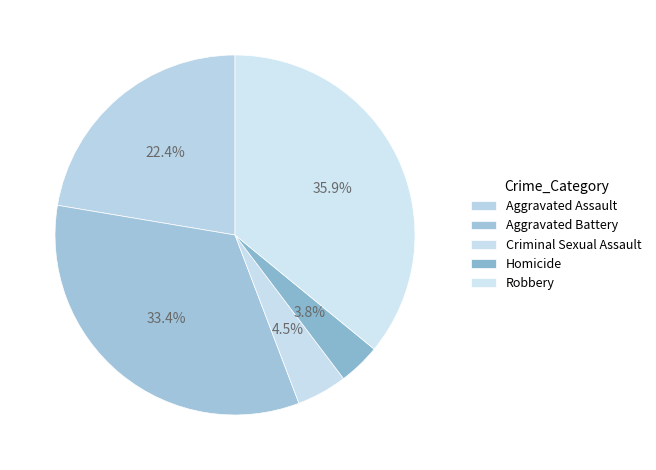

Between Homicide and Aggravated Assault, which is larger?

Aggravated Assault